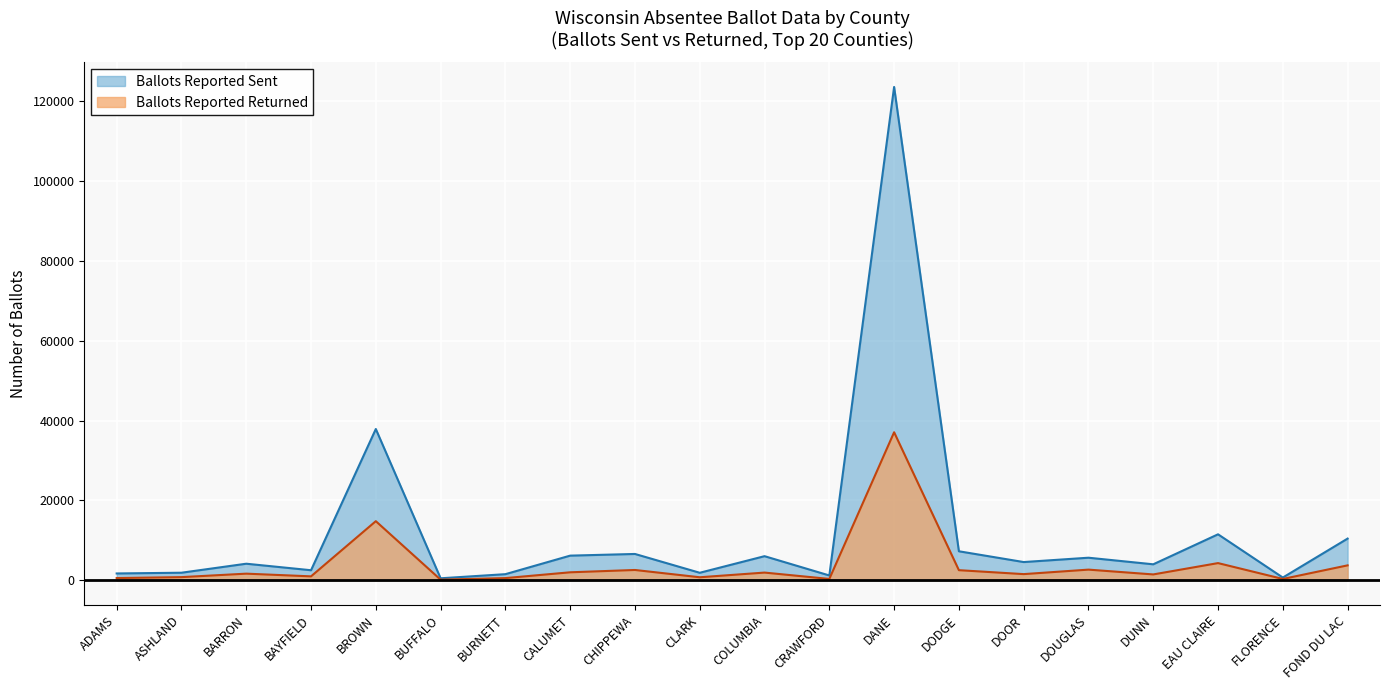

Where is the first local minimum for Ballots Reported Returned?

BAYFIELD